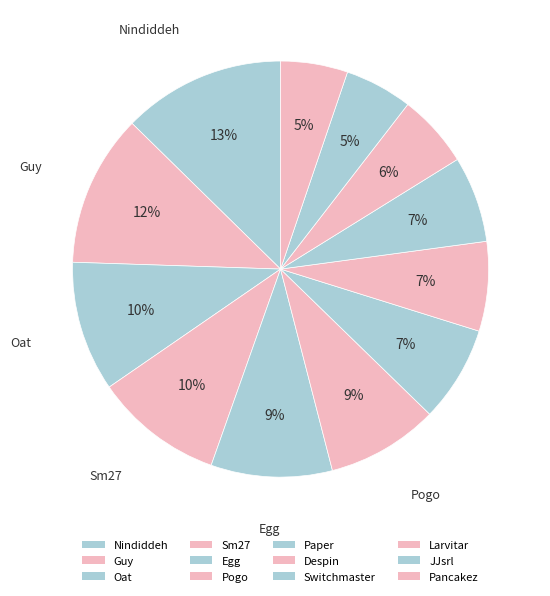

What percentage is NOT represented by Oat?

89.9%